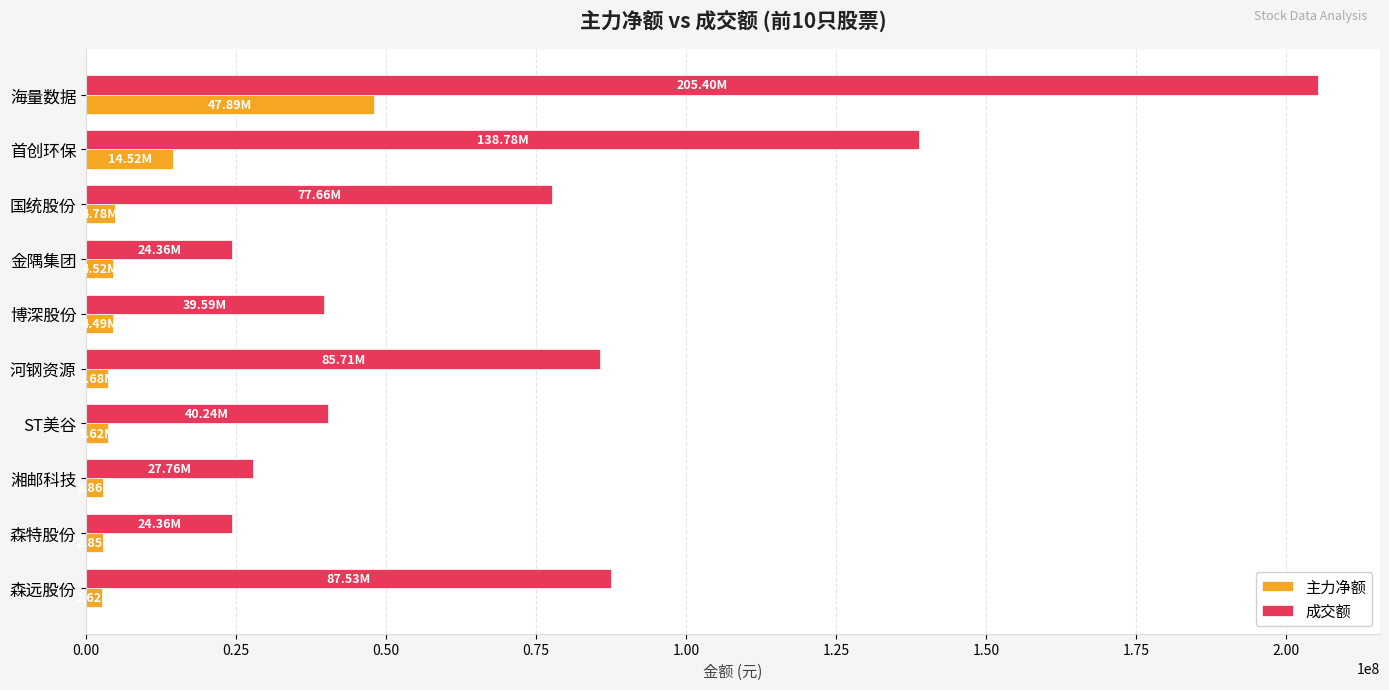

What is the maximum value for 主力净额?

47893732